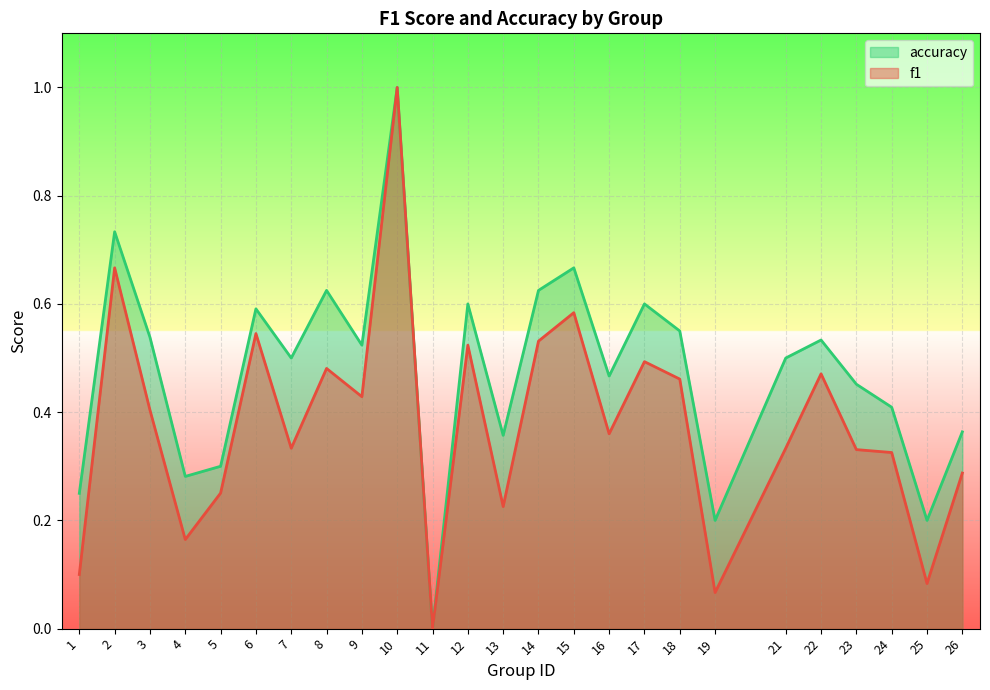

What is the sum of all f1 values?

9.5